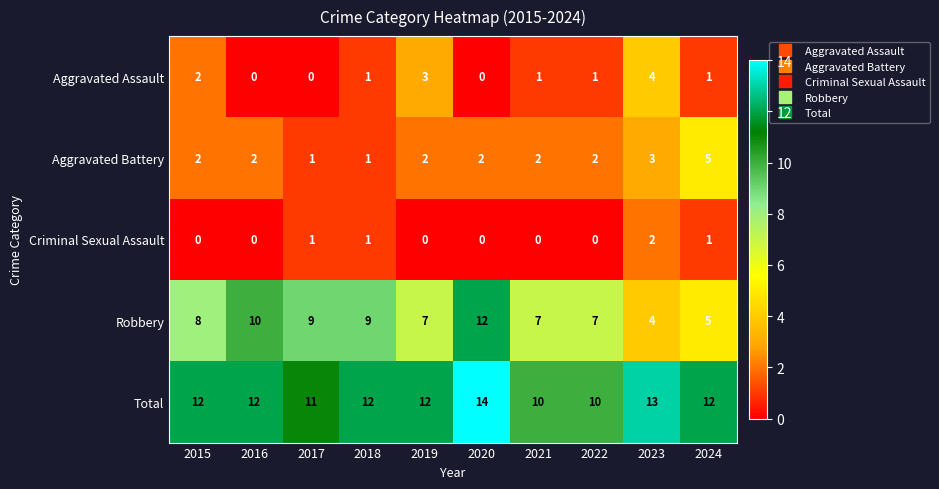

What is the total value across all series at 2019?

24